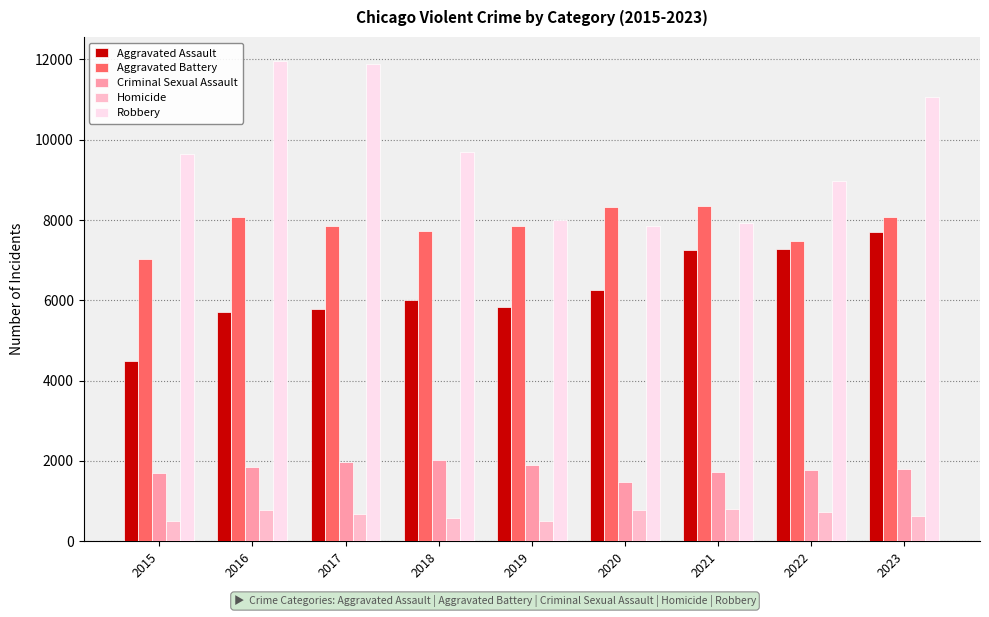

At 2019, list the series in order from smallest to largest.

Homicide, Criminal Sexual Assault, Aggravated Assault, Aggravated Battery, Robbery